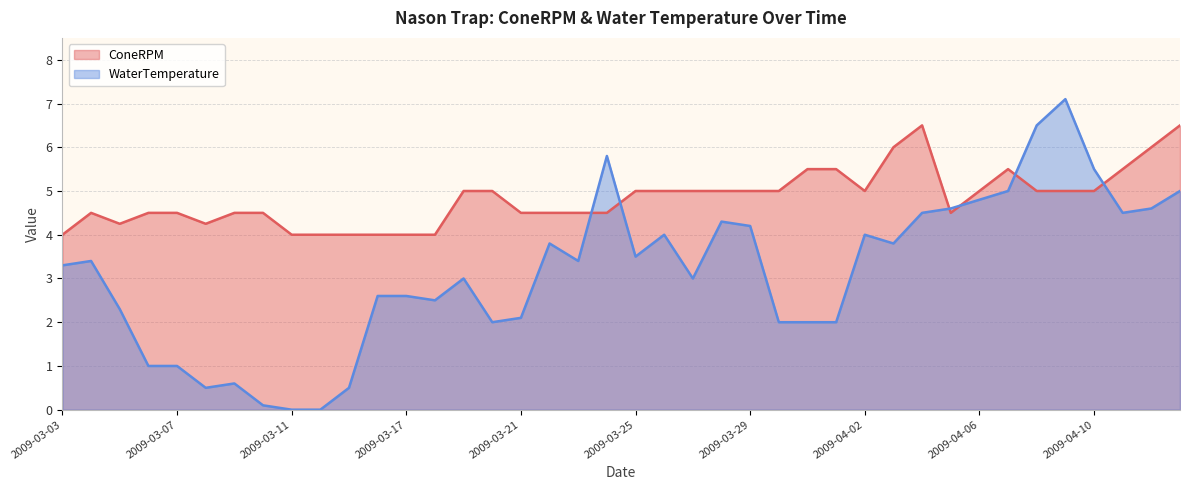

Which series has the largest range (max minus min)?

WaterTemperature